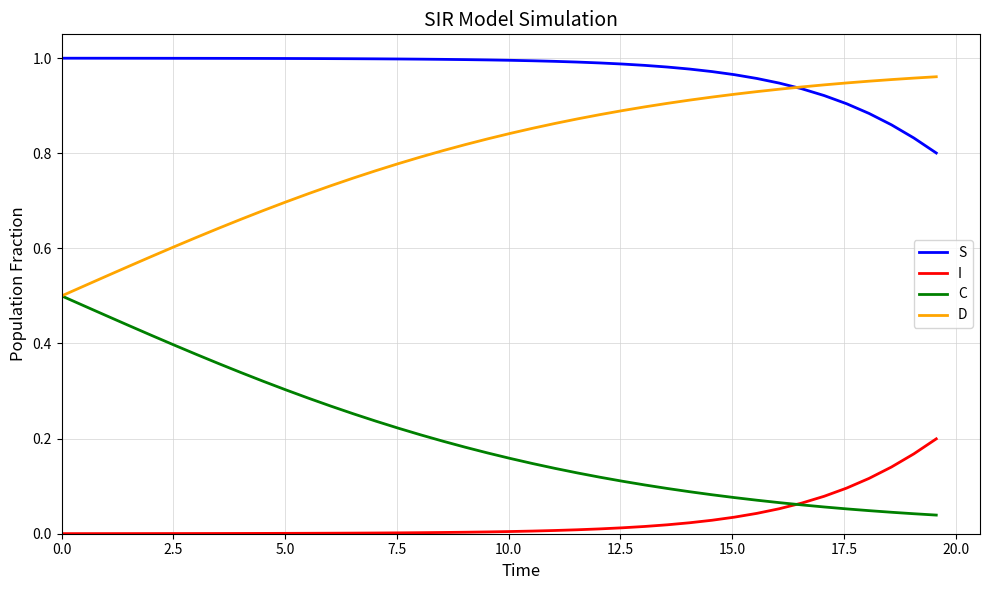

At how many categories does at least one series exceed 0?

40